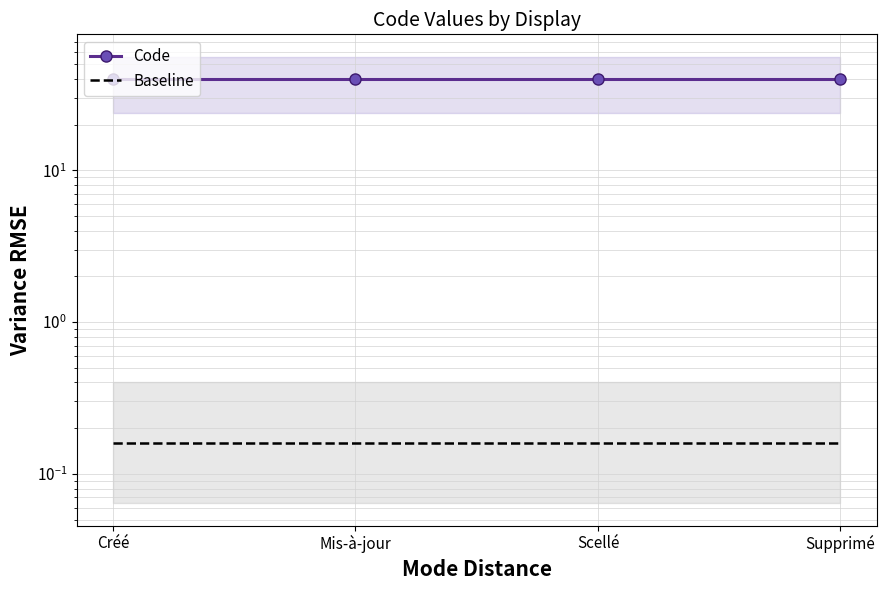

Which series has the largest total across all categories?

Code